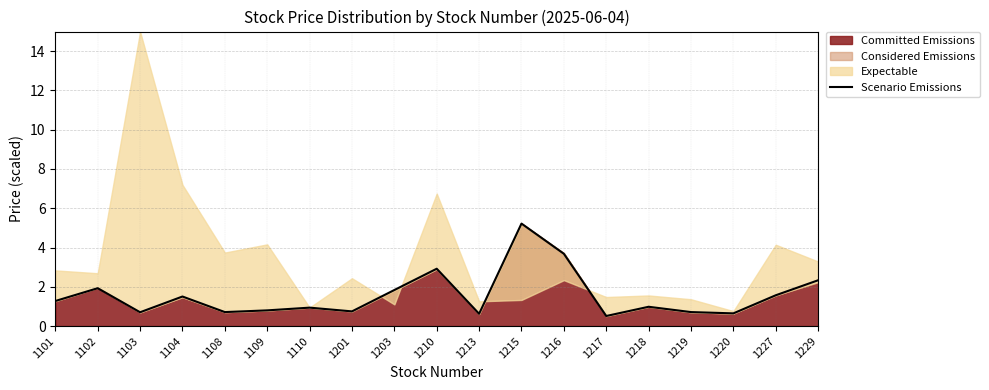

What is the change in value from 1215 to 1227?

-3.7